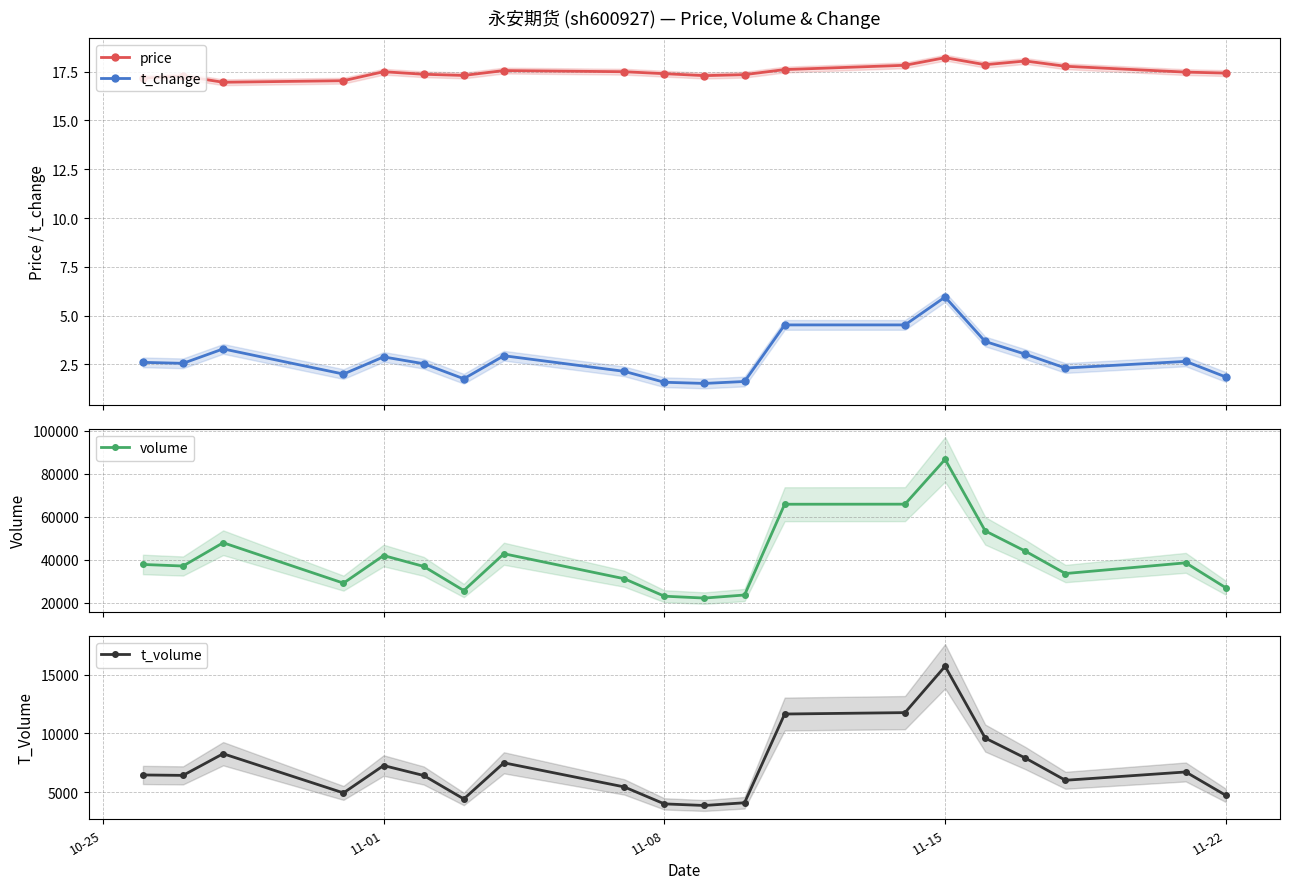

The value of t_volume at 11-01 is 4687. True or false?

False